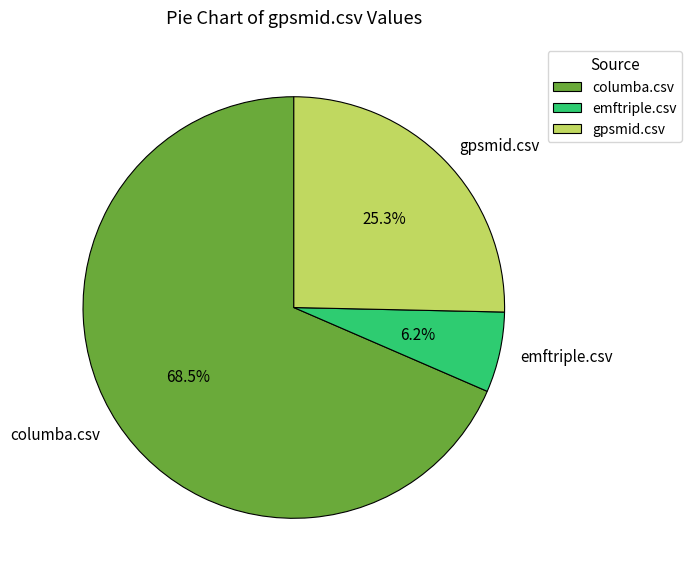

Count the number of slices in the pie.

3